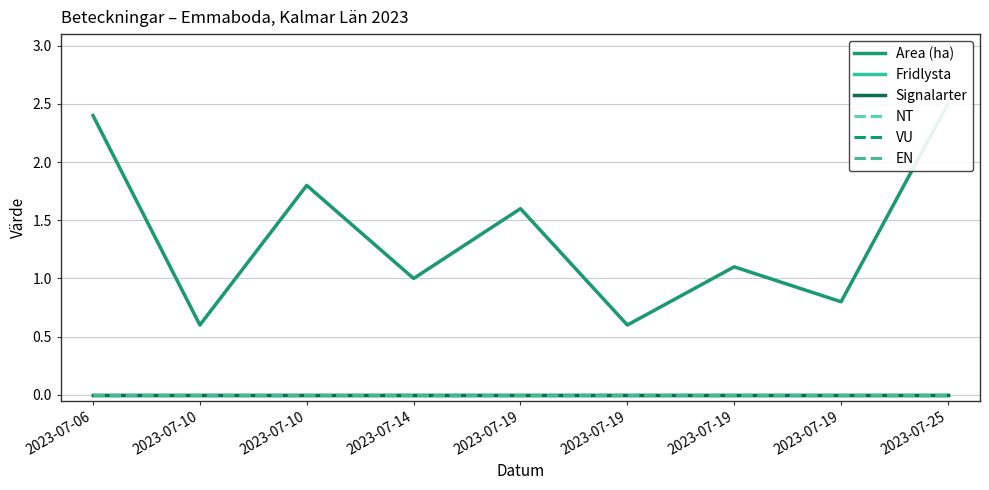

How many lines are shown in the chart?

6